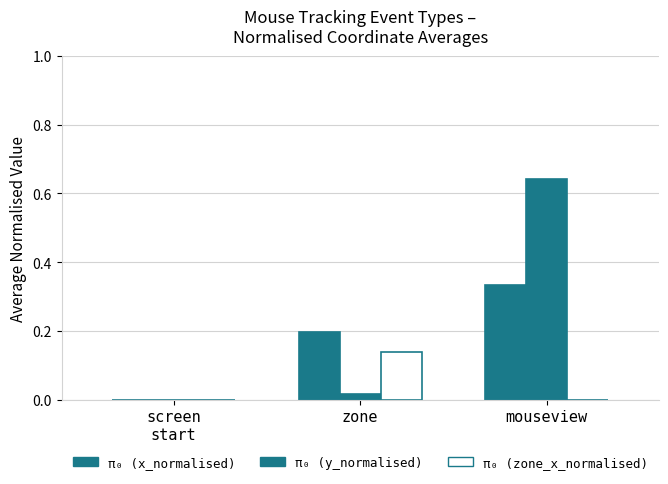

Reading right to left, what are all the values shown in this chart?

π₀ (x_normalised): 0.3	0.2	0.0
π₀ (y_normalised): 0.6	0.0	0.0
π₀ (zone_x_normalised): 0.0	0.1	0.0